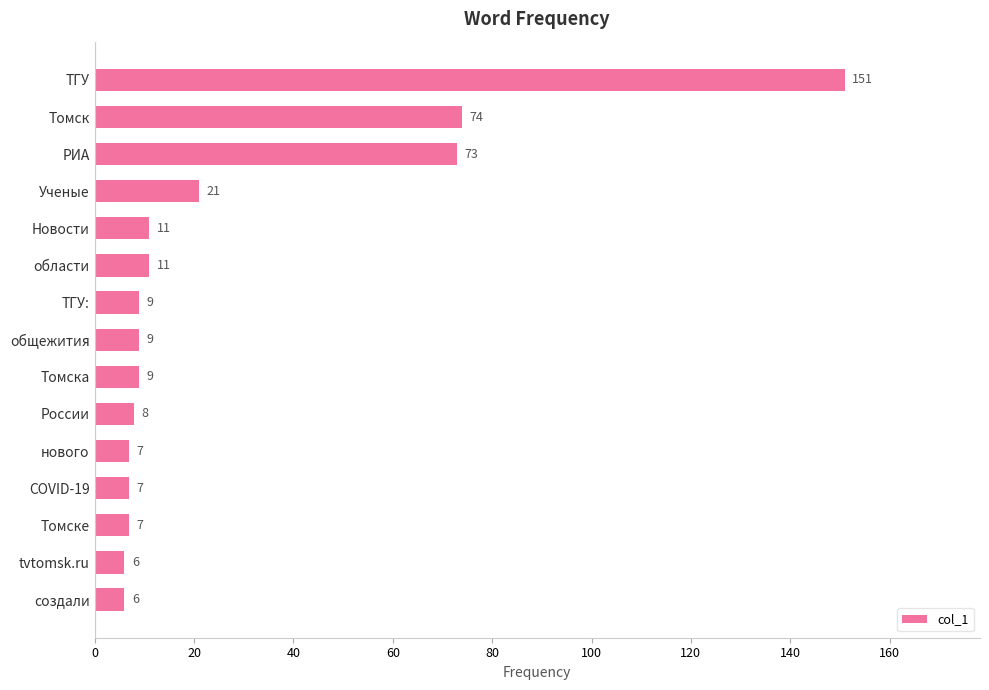

What is the difference between the maximum and minimum values?

145